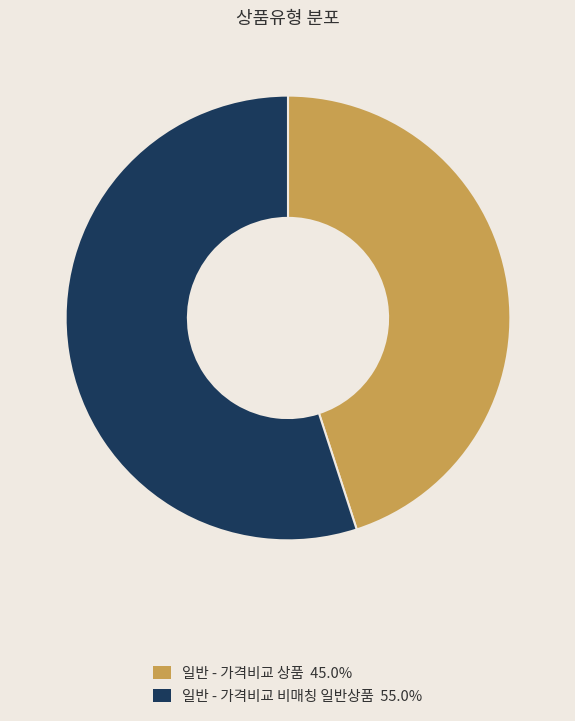

Rank the categories by value from highest to lowest.

일반 - 가격비교 비매칭 일반상품, 일반 - 가격비교 상품